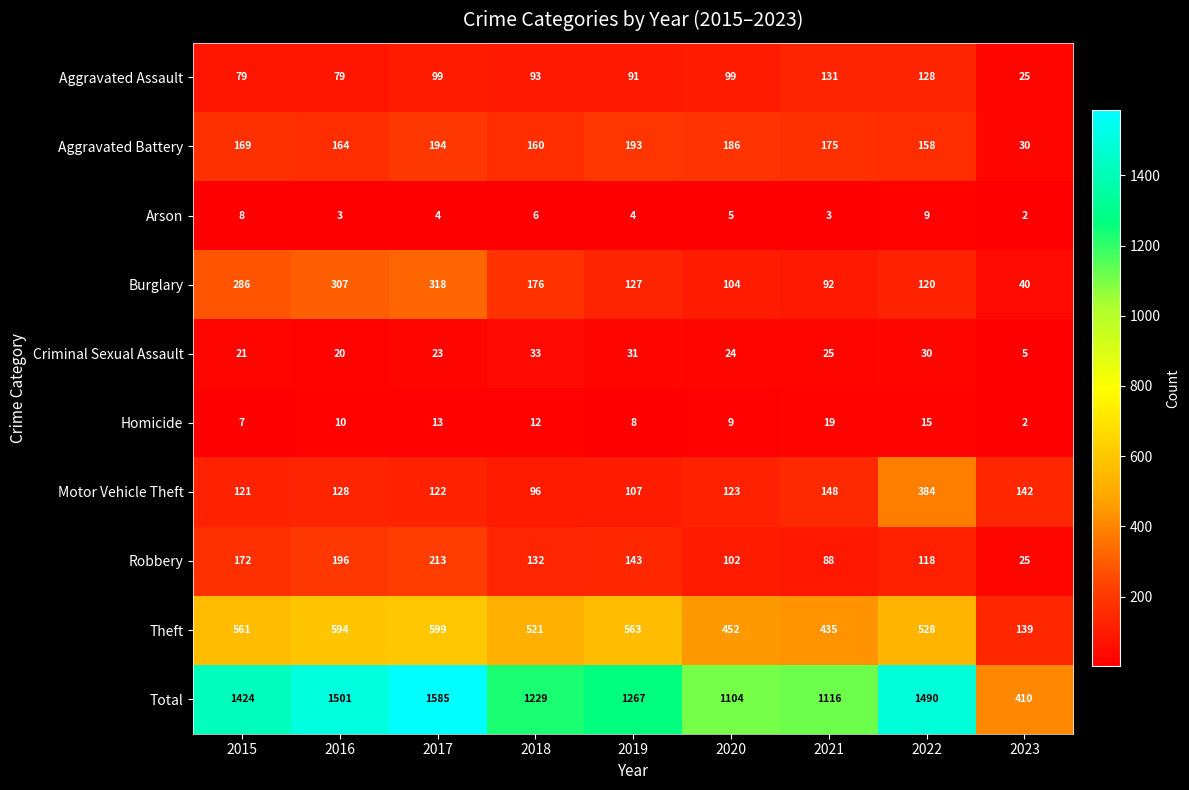

What is the sum of the Robbery values at 2015 and 2023?

197